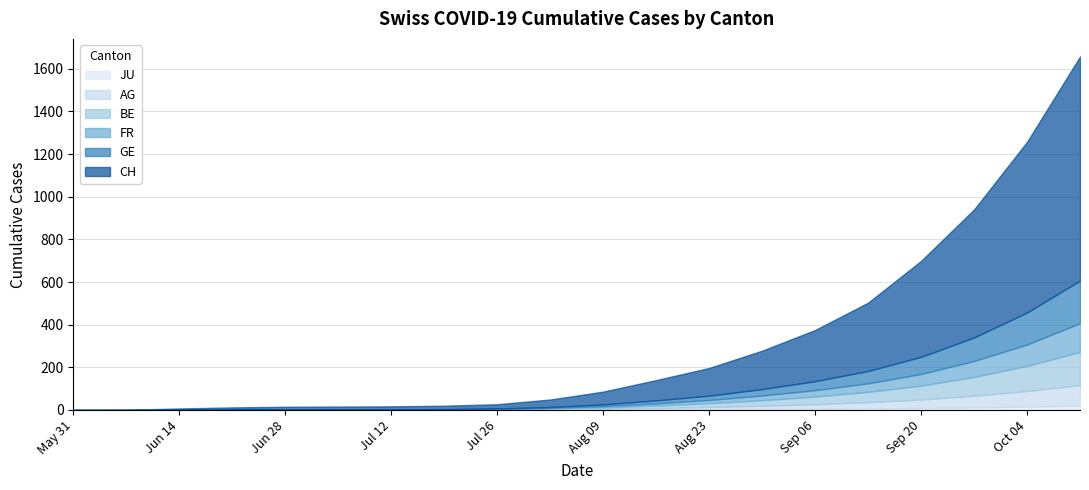

How many data points does each series have?

20